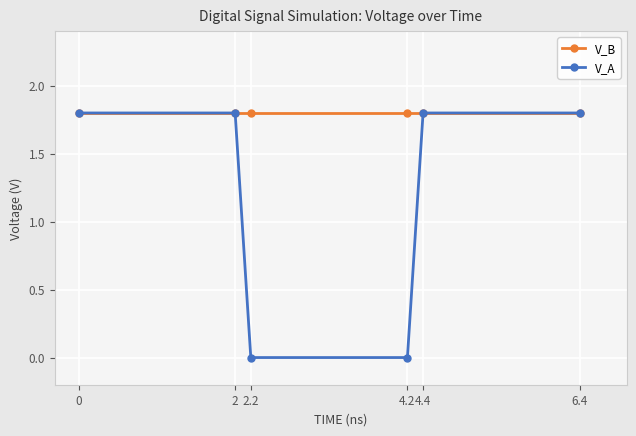

Reading left to right, transcribe all the data shown in this chart.

V_B: 0=1.8	2=1.8	2.2=1.8	4.2=1.8	4.4=1.8	6.4=1.8
V_A: 0=1.8	2=1.8	2.2=0.0	4.2=0.0	4.4=1.8	6.4=1.8